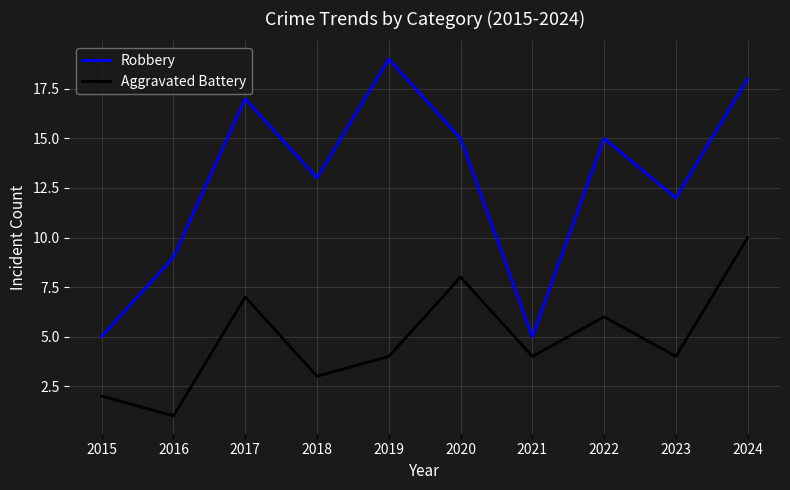

True or false: Robbery has a value of 13 at 2018.

True